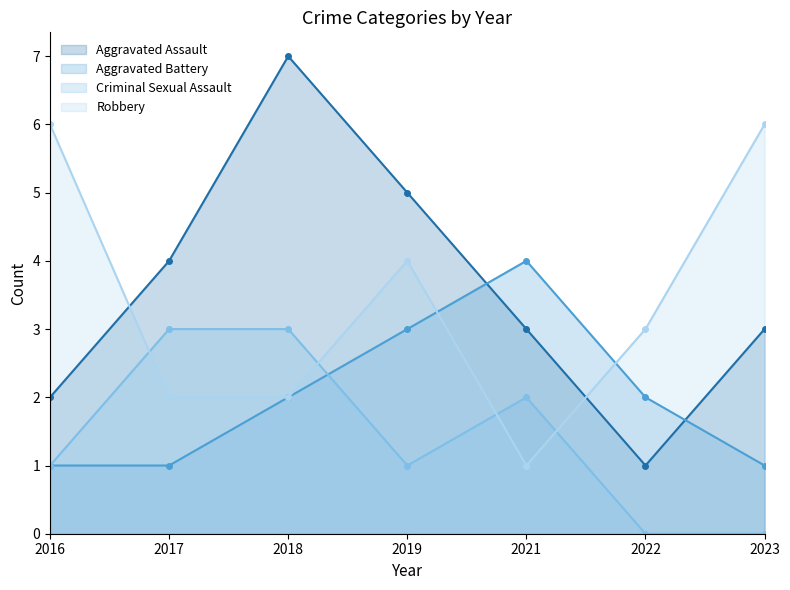

Rank the series by their maximum value, from lowest to highest.

Criminal Sexual Assault, Aggravated Battery, Robbery, Aggravated Assault